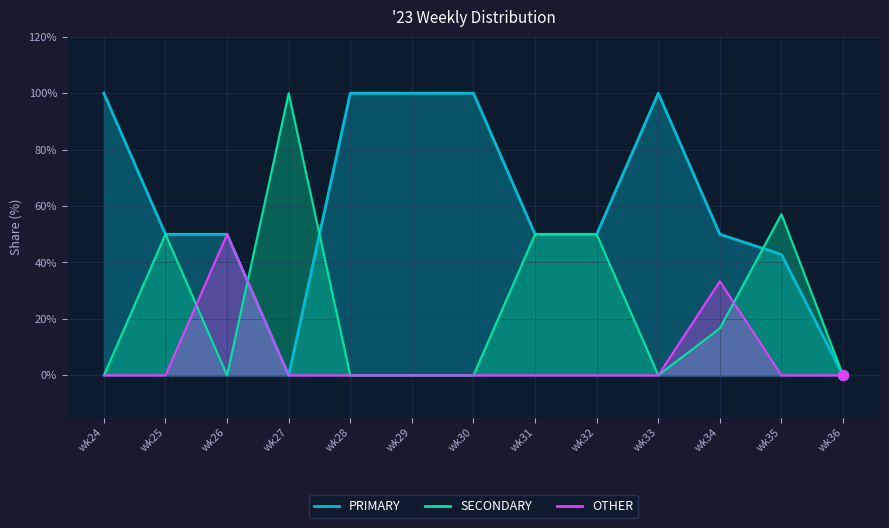

Is the value of PRIMARY at wk24 greater than the value of SECONDARY at wk31?

Yes